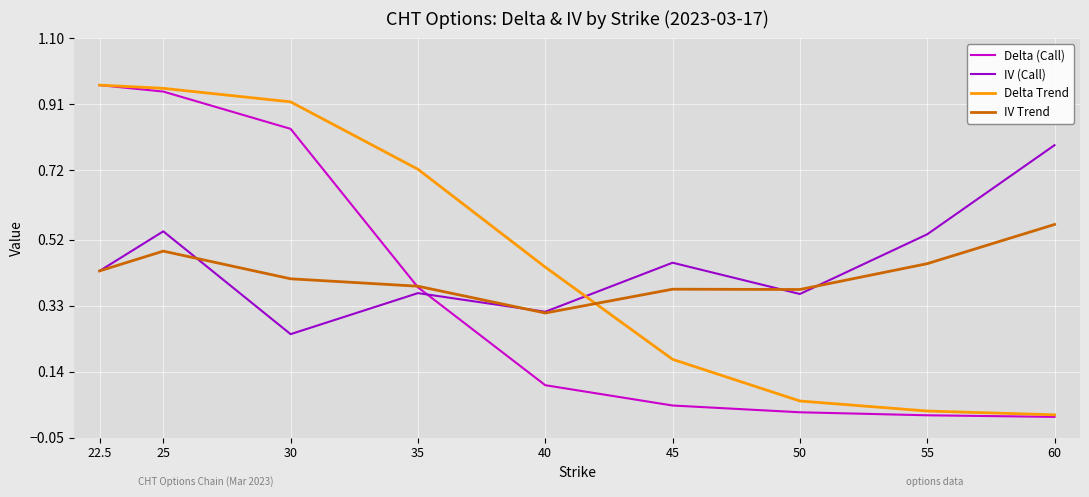

What position from the right is 25?

8